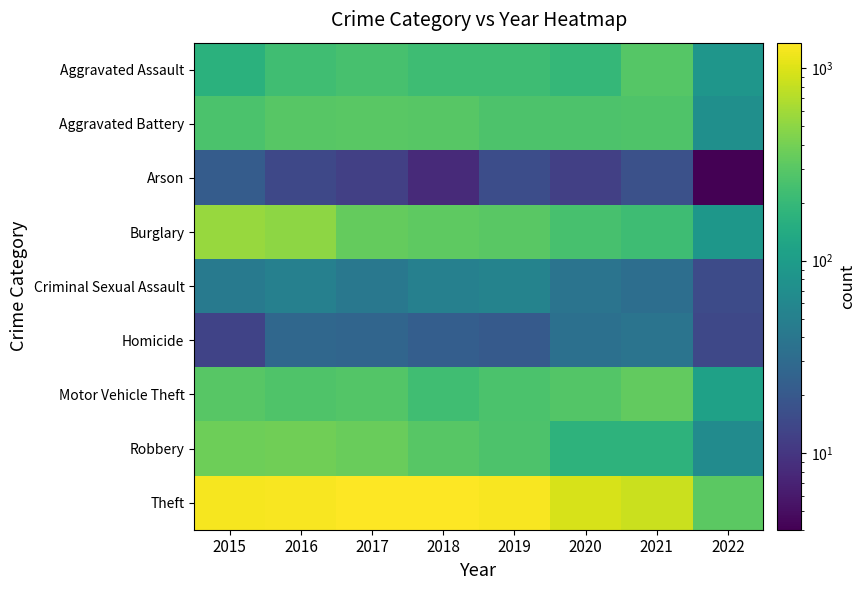

How many data points does each series have?

8